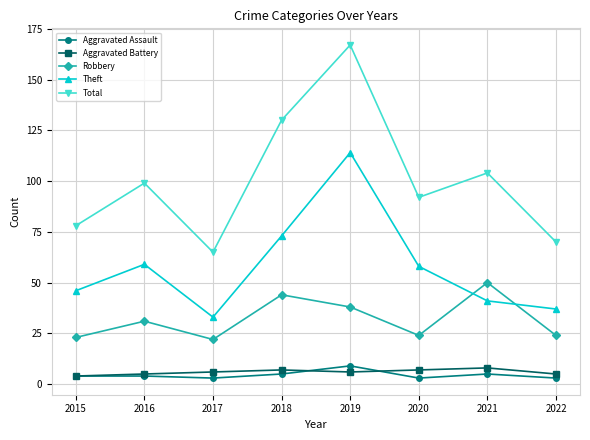

Which series has the widest spread of values?

Total